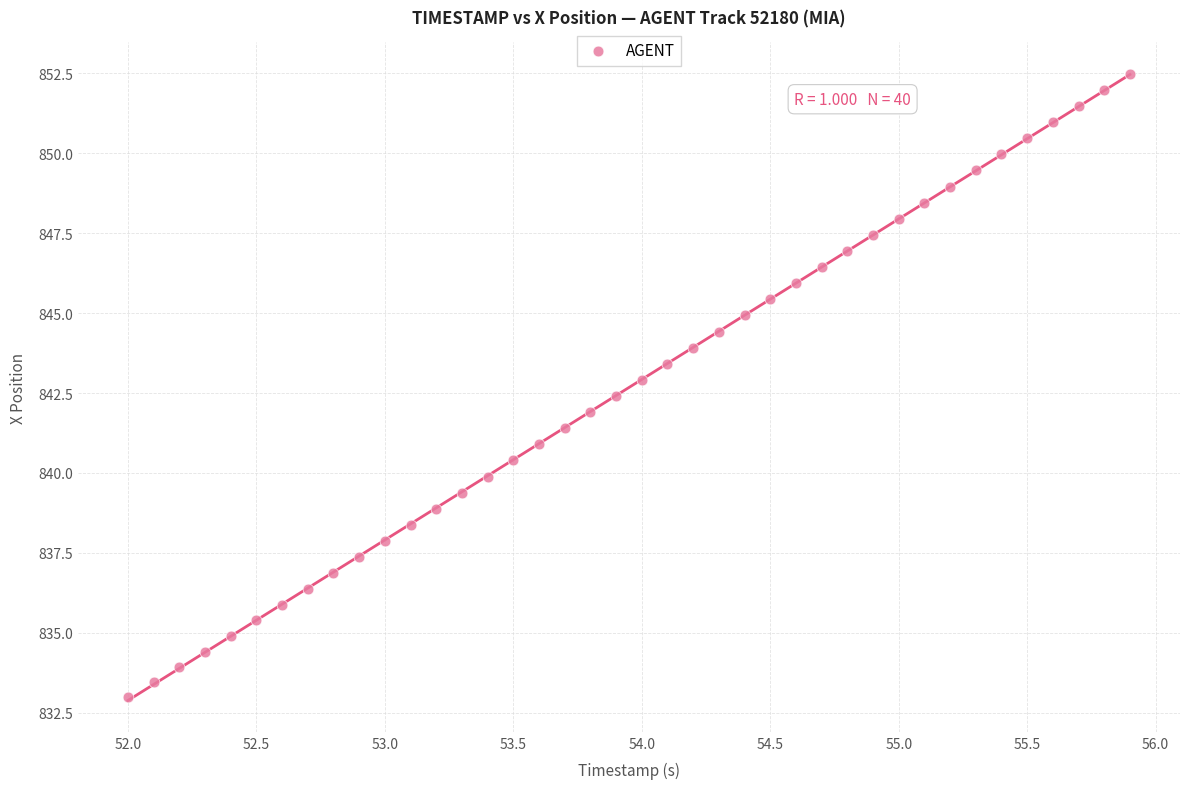

What is the range of X values (max minus min)?

3.9